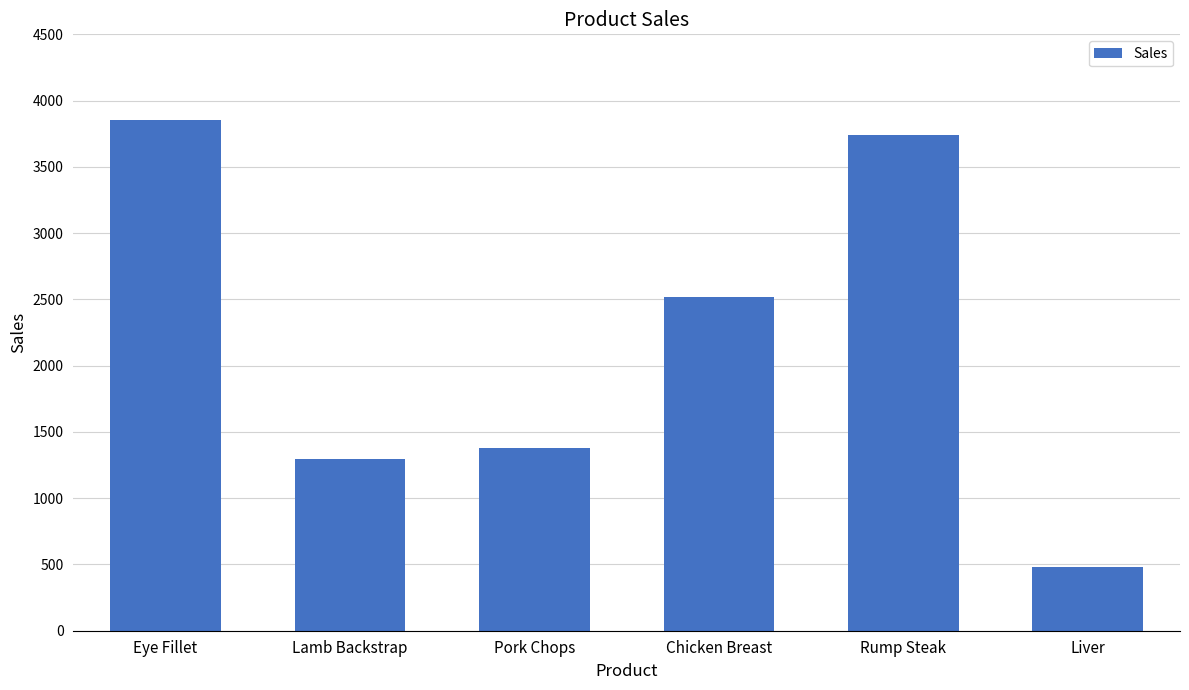

Approximately how many times larger is the value at Rump Steak compared to Pork Chops?

2.7